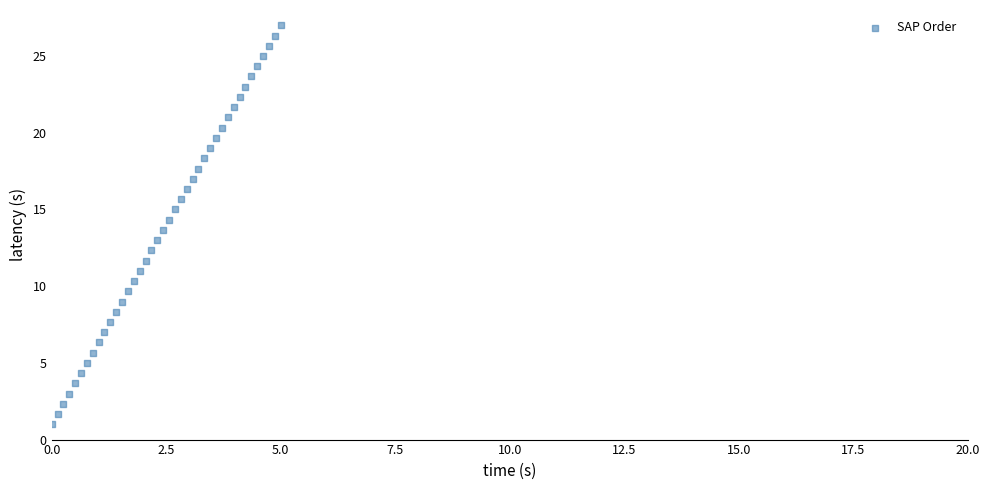

What is the range of X values (max minus min)?

5.0